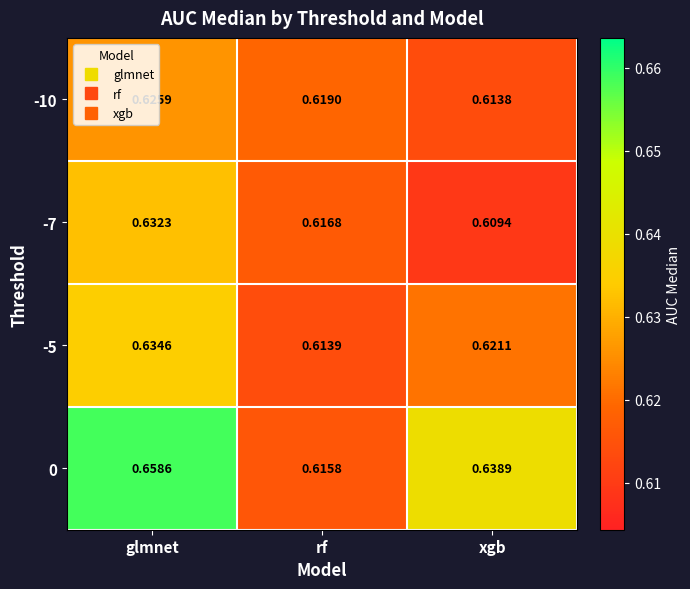

At which category is the sum across all series the highest?

glmnet